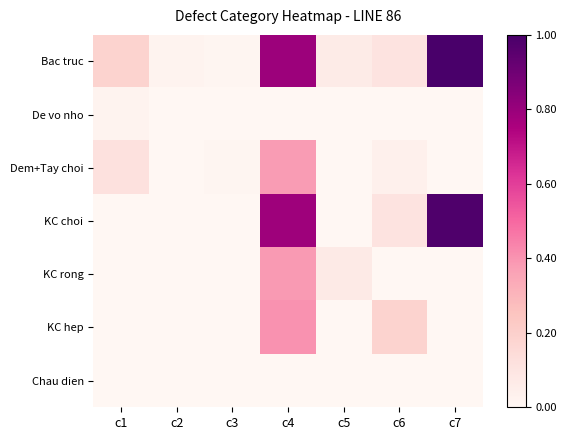

Reading right to left, extract all data points from this chart.

Bac truc: c7=1.0	c6=0.1	c5=0.1	c4=0.8	c3=0.0	c2=0.0	c1=0.2
De vo nho: c7=0.0	c6=0.0	c5=0.0	c4=0.0	c3=0.0	c2=0.0	c1=0.0
Dem+Tay choi: c7=0.0	c6=0.0	c5=0.0	c4=0.4	c3=0.0	c2=0.0	c1=0.1
KC choi: c7=1.0	c6=0.1	c5=0.0	c4=0.8	c3=0.0	c2=0.0	c1=0.0
KC rong: c7=0.0	c6=0.0	c5=0.1	c4=0.4	c3=0.0	c2=0.0	c1=0.0
KC hep: c7=0.0	c6=0.2	c5=0.0	c4=0.4	c3=0.0	c2=0.0	c1=0.0
Chau dien: c7=0.0	c6=0.0	c5=0.0	c4=0.0	c3=0.0	c2=0.0	c1=0.0